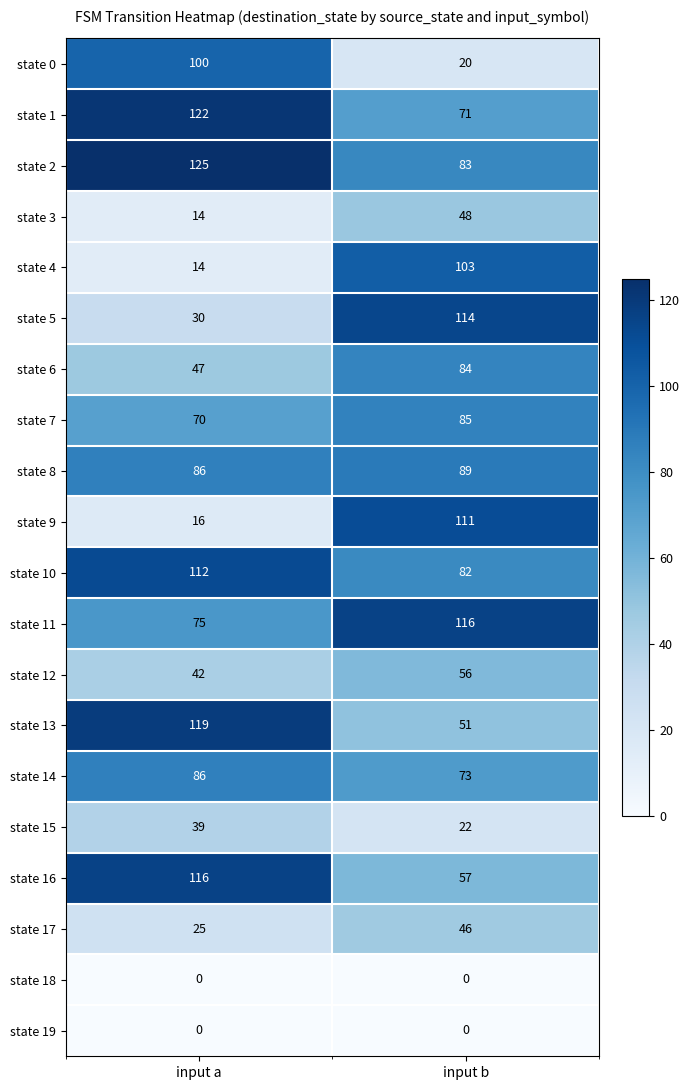

What is the highest value of the state 5 series?

114